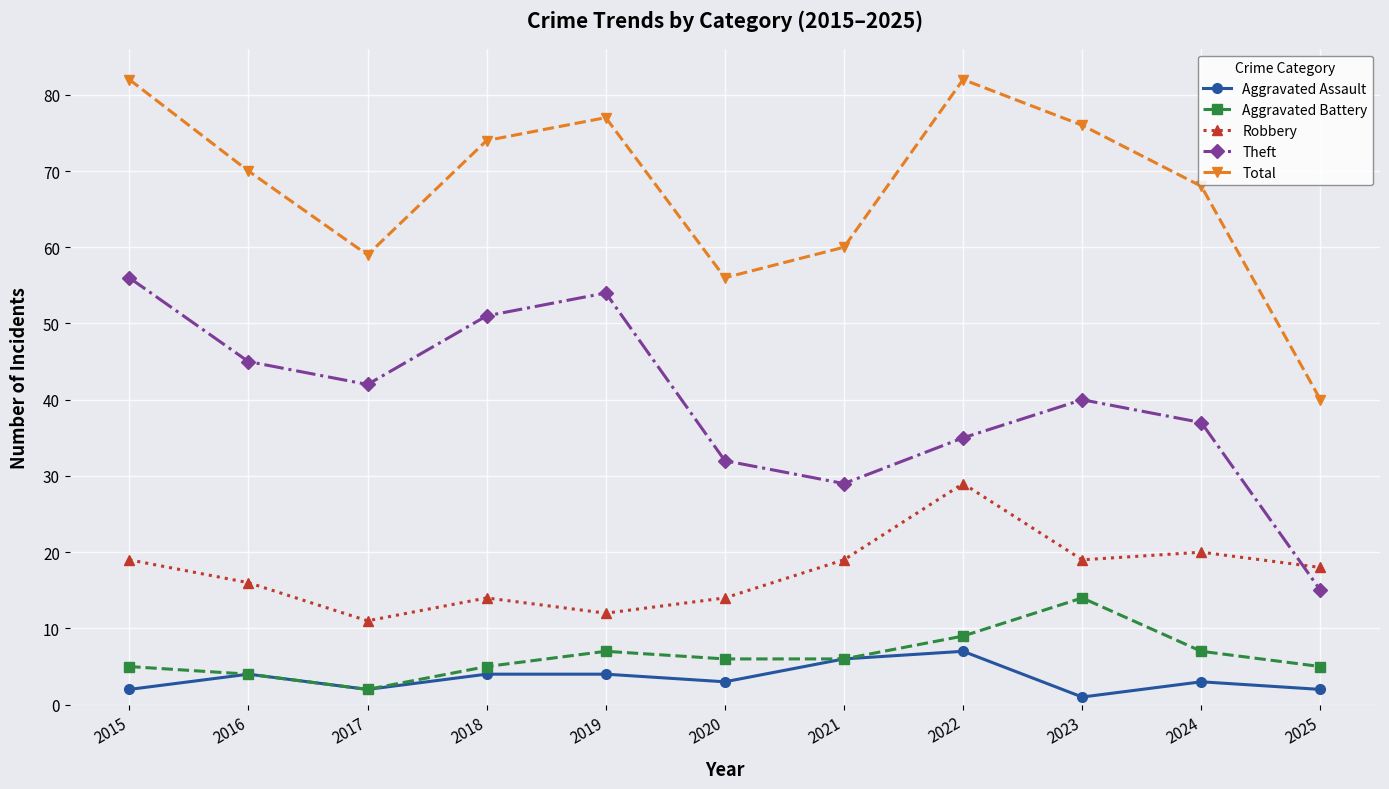

What is the difference between the Robbery values at 2023 and 2020?

5